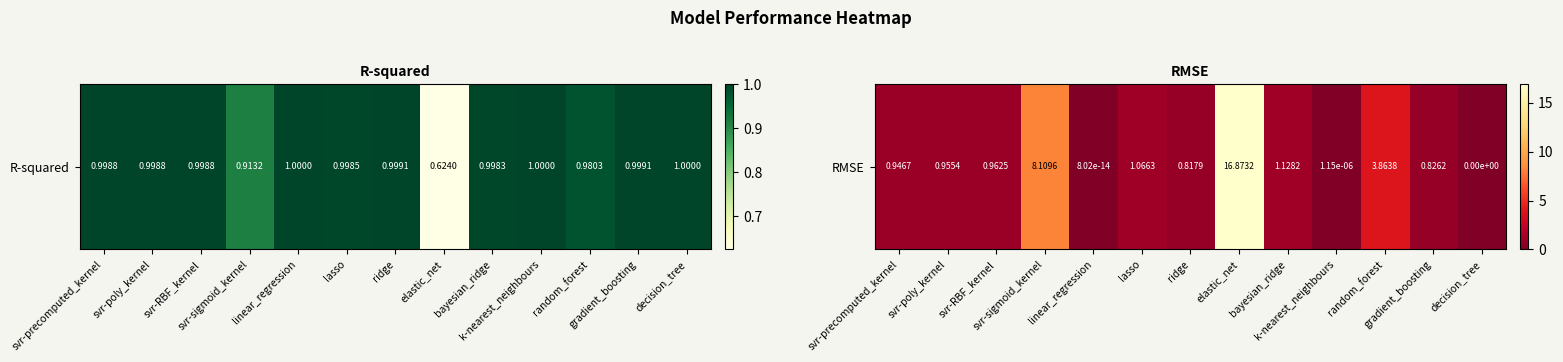

Where is the data nearest to the value 8?

svr-sigmoid_kernel